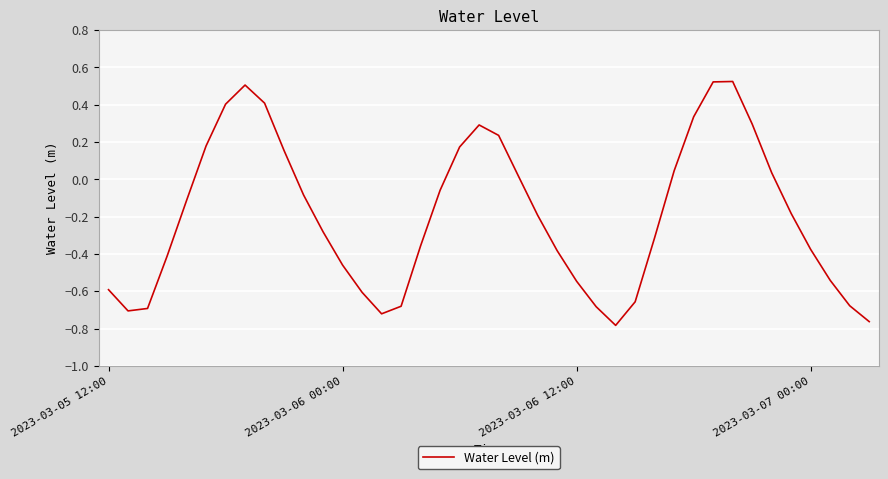

What is the difference between the maximum and minimum values?

1.3